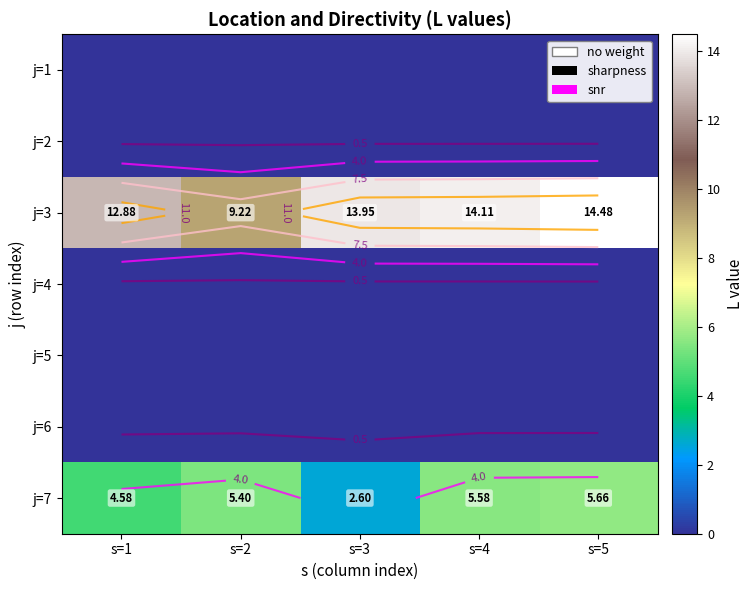

What is the spread (max minus min) of values at s=5?

14.5